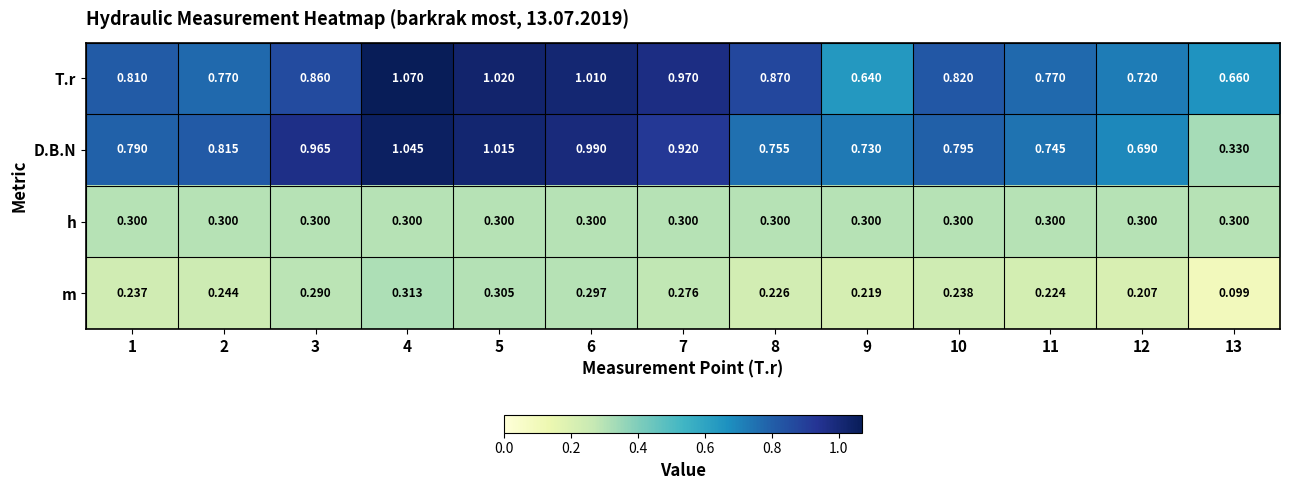

Rank the series at 1 from lowest to highest value.

m, h, D.B.N, T.r